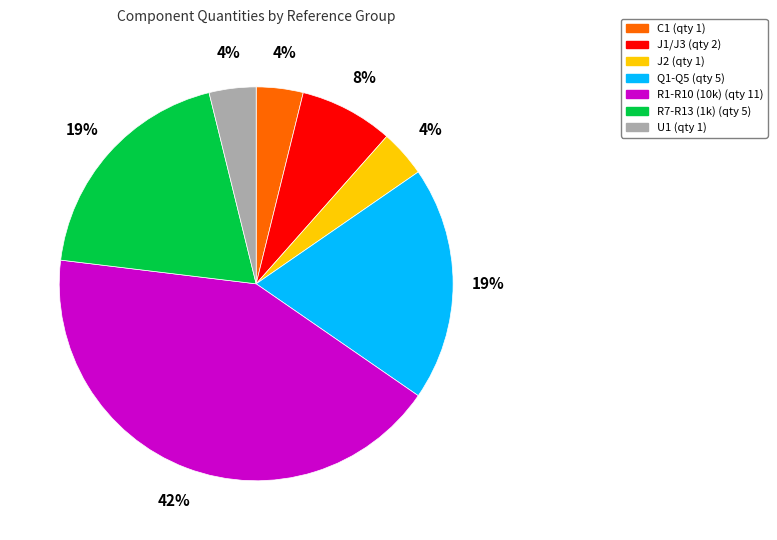

Is there a majority slice in this chart?

No